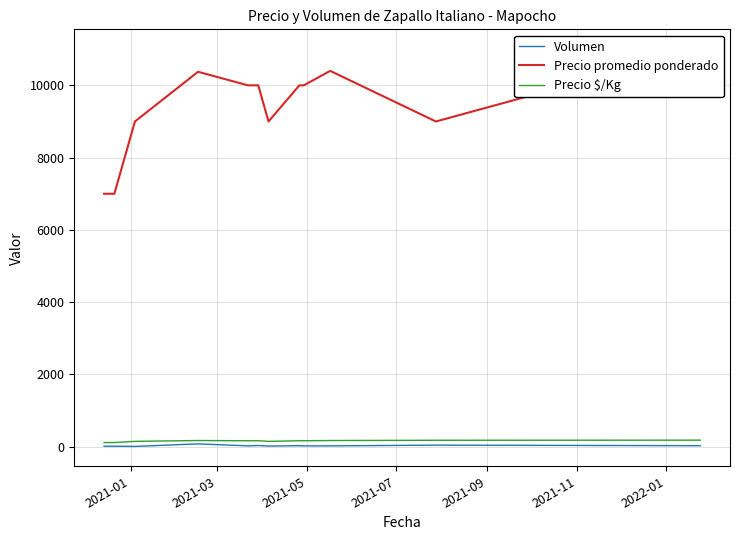

What position from the left is 2021-11?

6